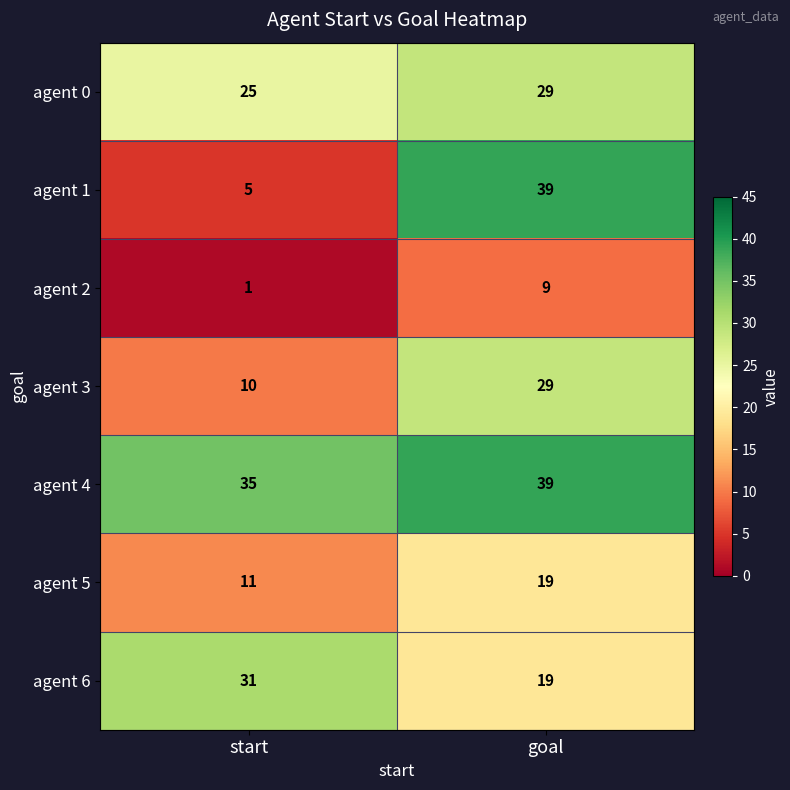

Reading right to left, list all the values displayed in this chart.

agent 0: goal=29	start=25
agent 1: goal=39	start=5
agent 2: goal=9	start=1
agent 3: goal=29	start=10
agent 4: goal=39	start=35
agent 5: goal=19	start=11
agent 6: goal=19	start=31